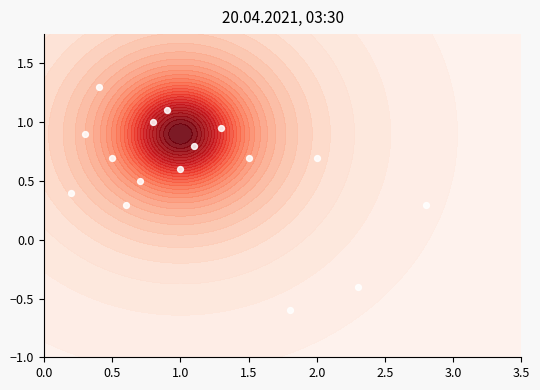

Count the number of data series in this chart.

1